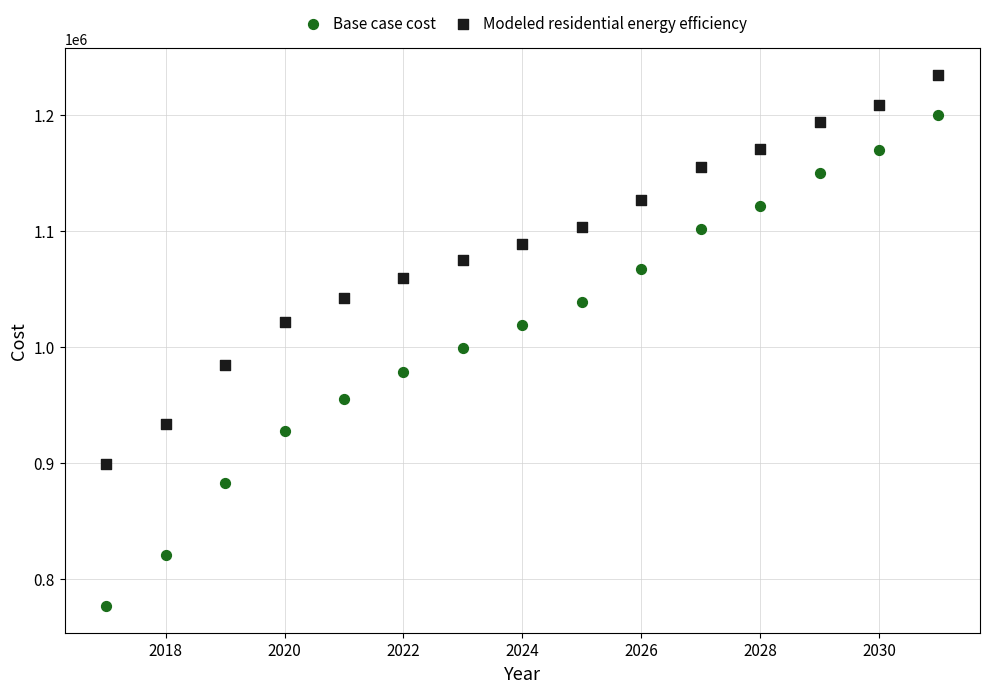

What are all the series names shown in the legend?

Base case cost, Modeled residential energy efficiency